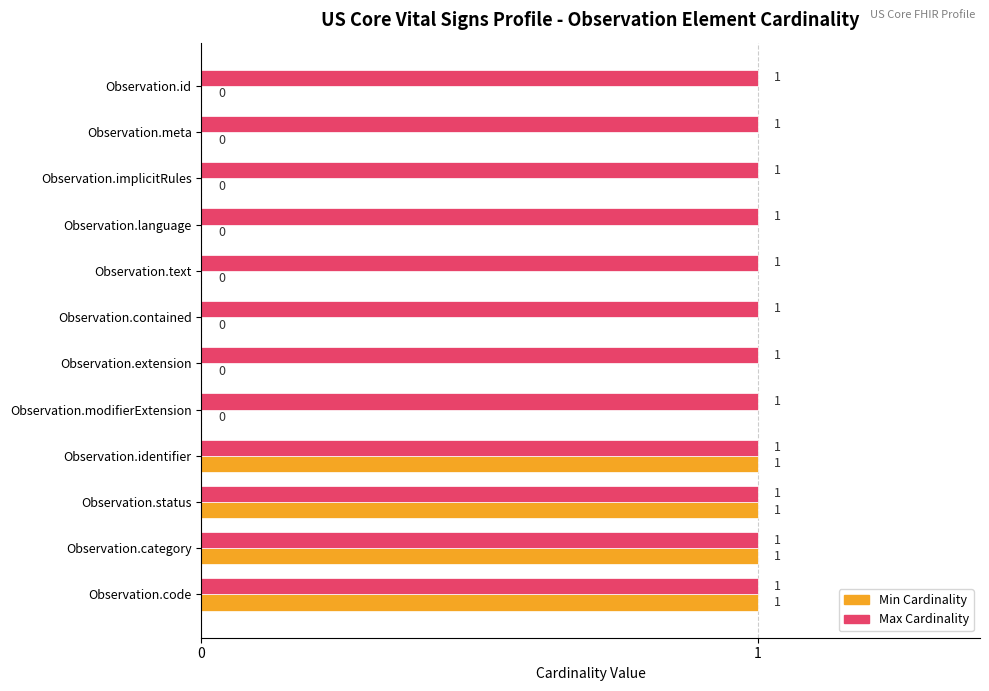

True or false: Min Cardinality has a value of 0 at Observation.meta.

True